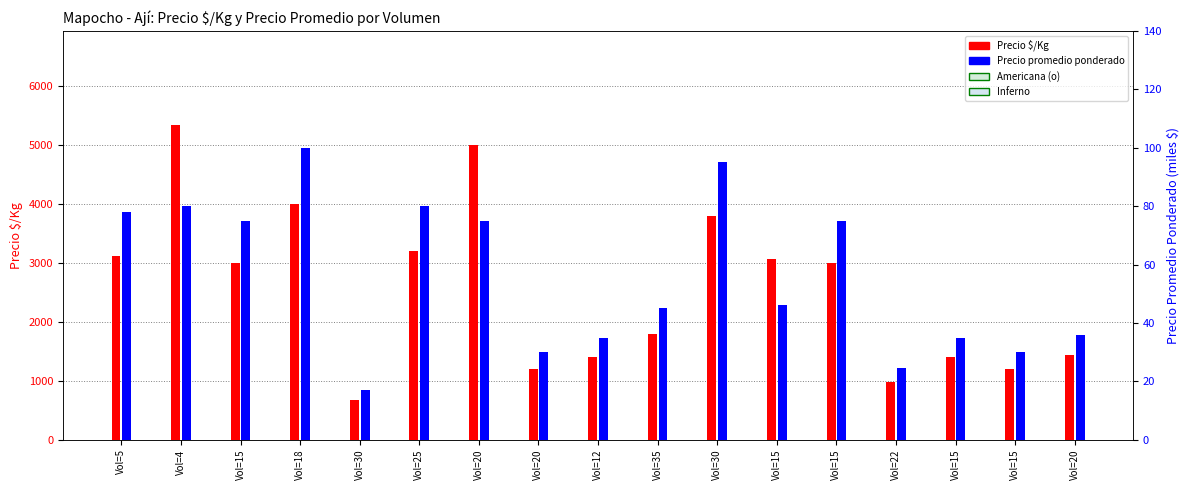

At which label is Precio $/Kg closest to 3006?

Vol=15